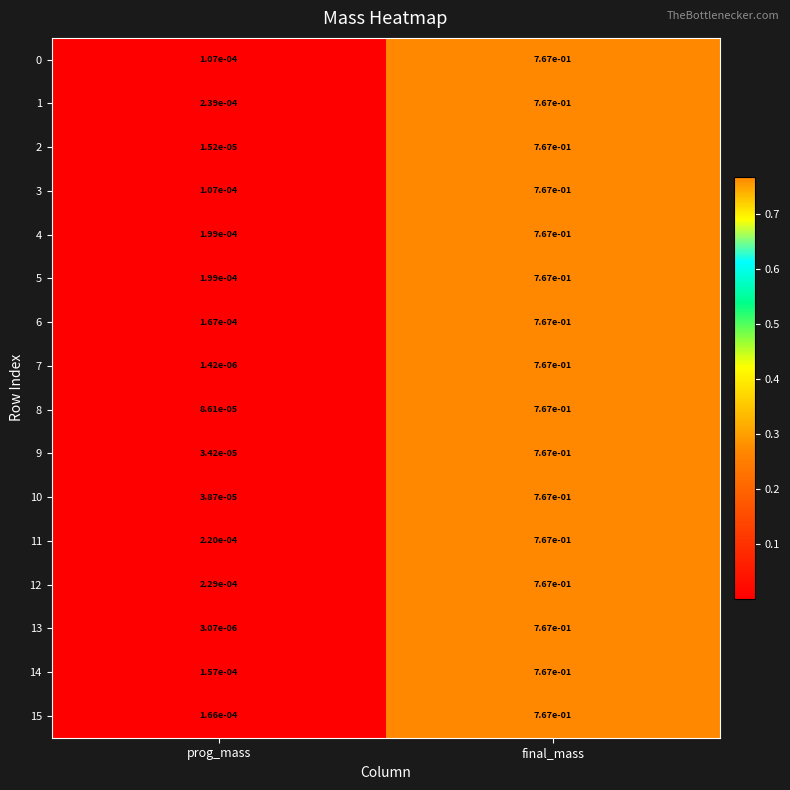

At which category is the sum across all series the highest?

final_mass